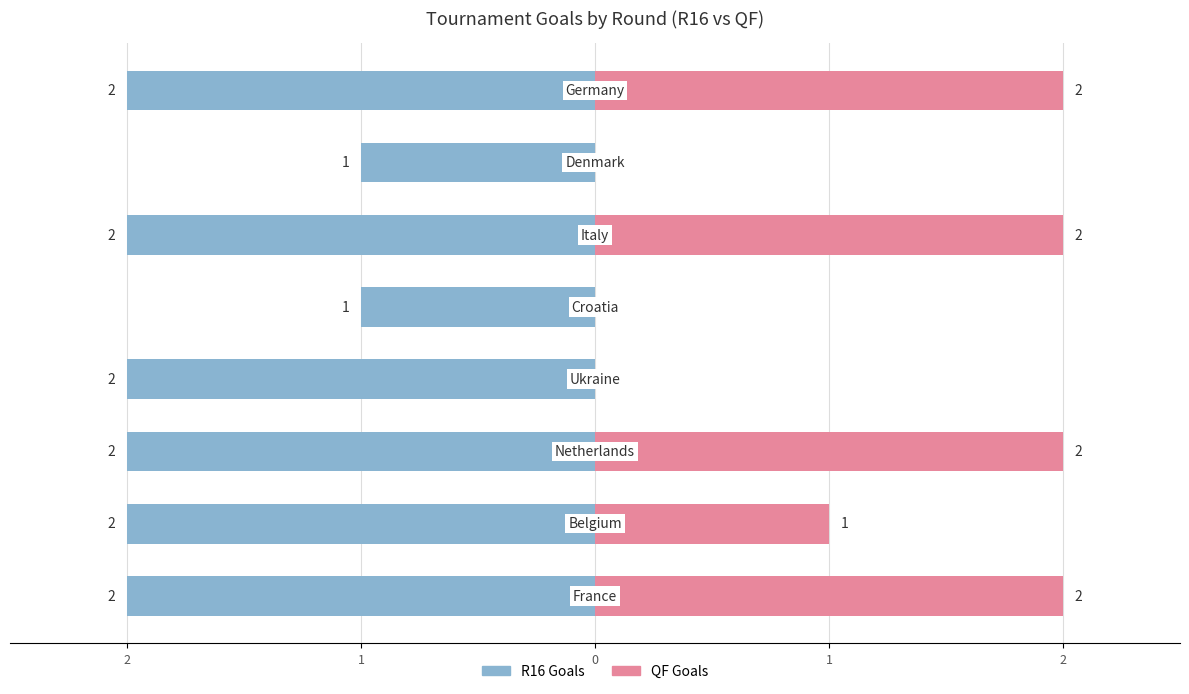

Between 3 and 1, which series saw the biggest shift?

QF Goals